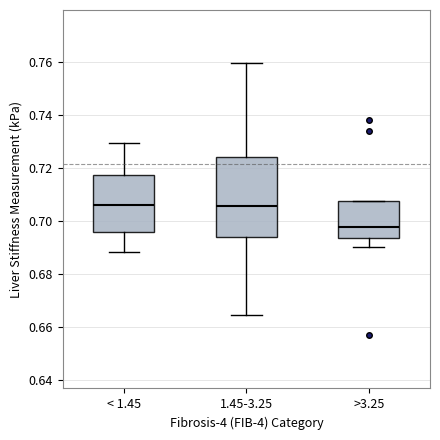

Reading left to right, transcribe this box plot: for each box, give where its median line is, the range the box spans, and where its two whiskers end, as read against the y-axis. The values are not printed on the chart, so give them approximately, as read against the axis.

< 1.45: median 0.706, box 0.696 to 0.718, whiskers 0.688 to 0.730
1.45-3.25: median 0.706, box 0.694 to 0.724, whiskers 0.664 to 0.760
>3.25: median 0.698, box 0.694 to 0.708, whiskers 0.690 to 0.708